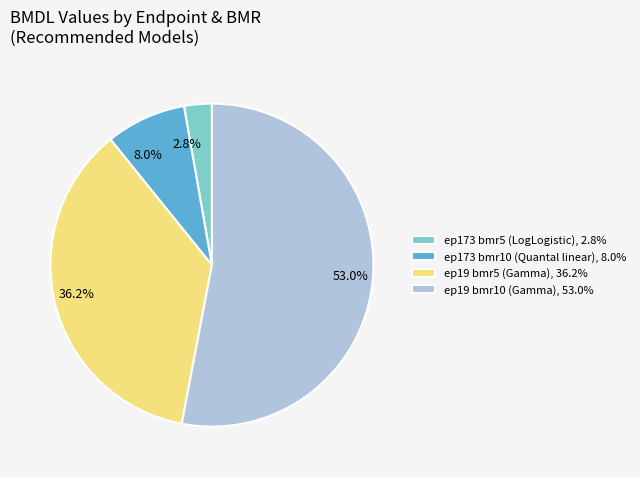

Does any single category account for the majority?

Yes